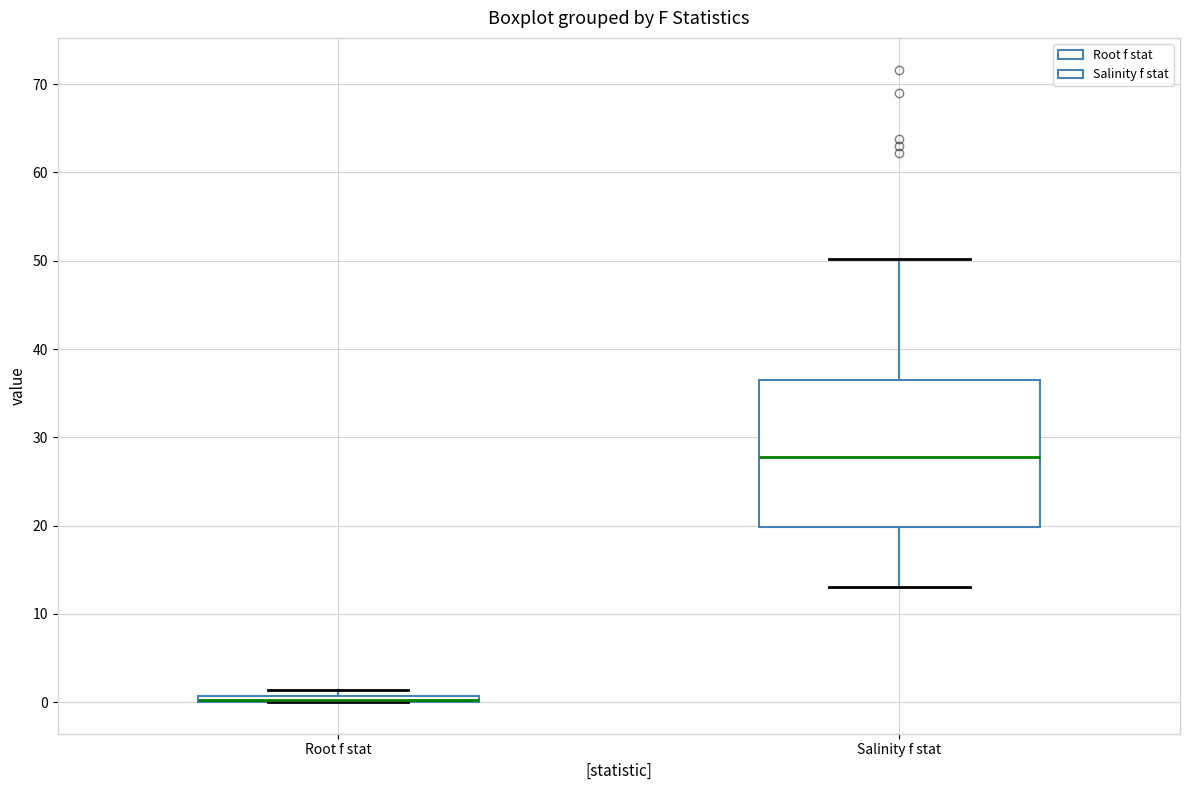

Which box is the tallest, from its lower edge to its upper edge?

Salinity f stat